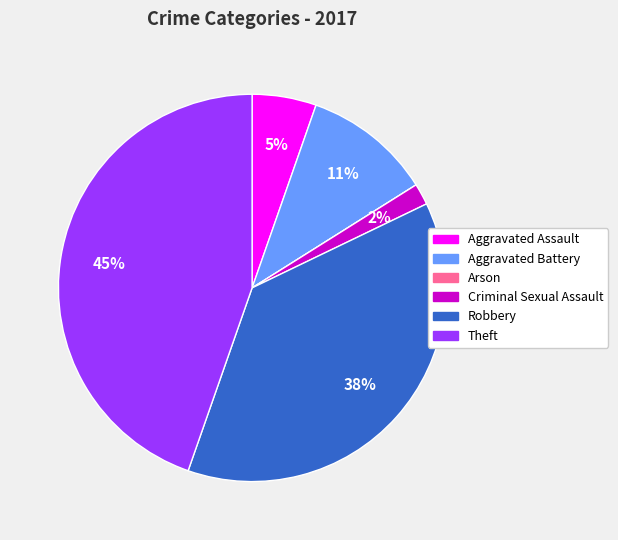

To the nearest percent, what portion does Theft represent?

45%